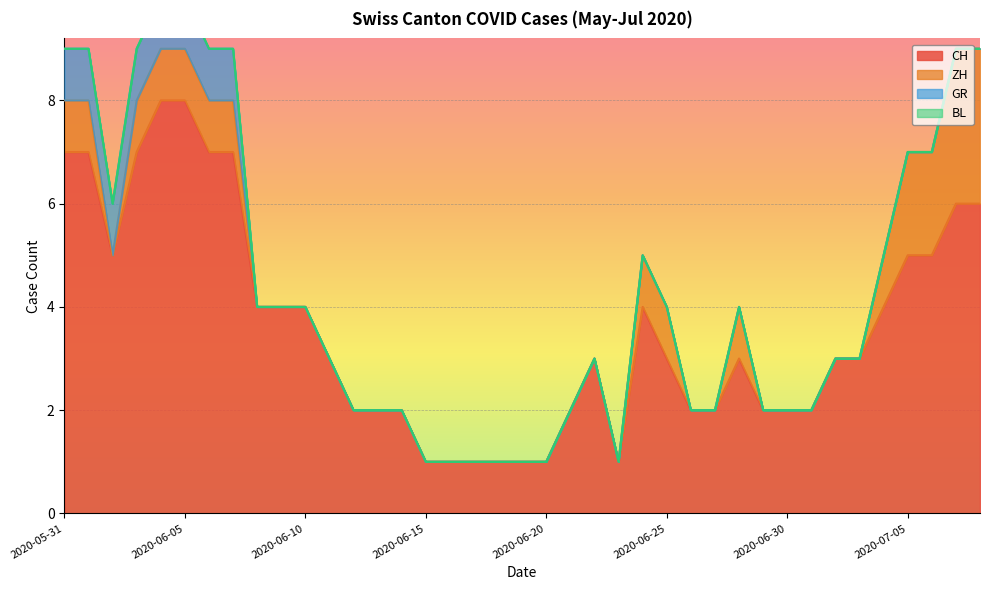

Where is CH nearest to the value 4?

2020-06-08